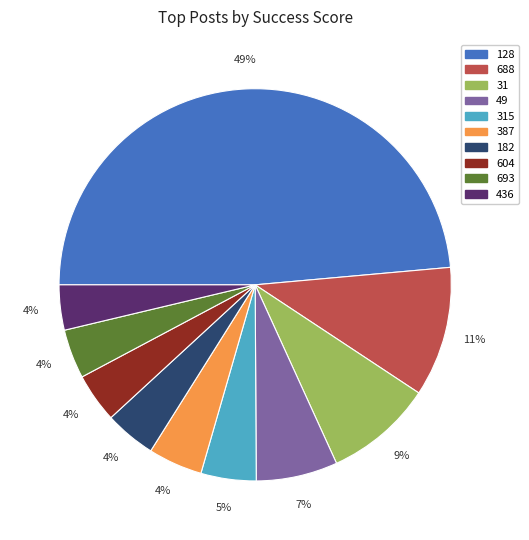

True or false: 128 accounts for 56% of the total.

False